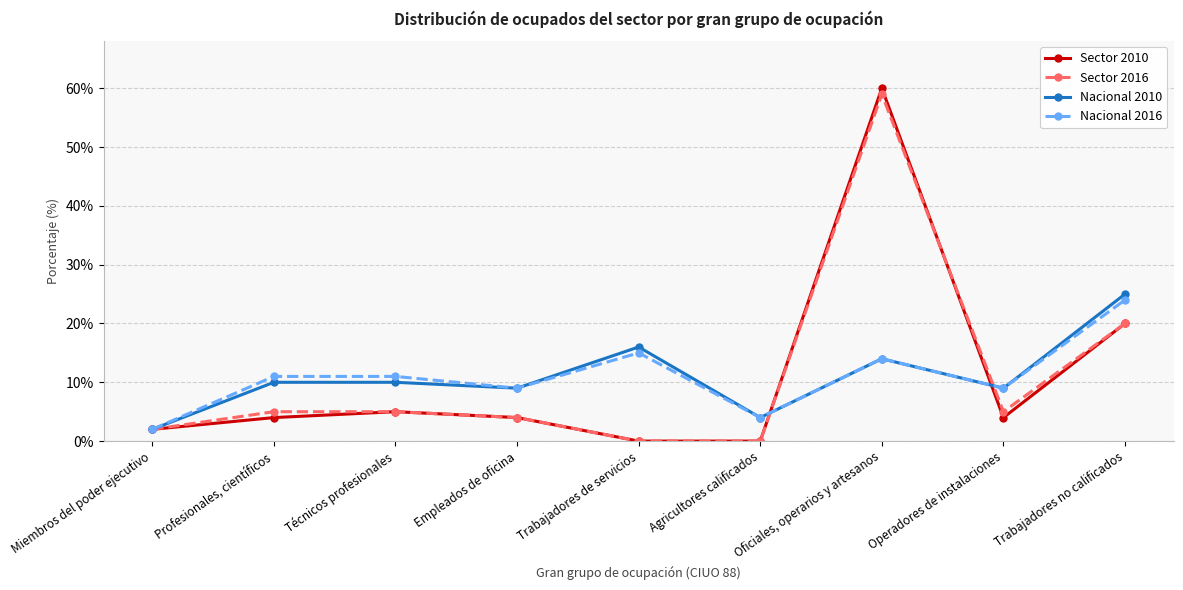

Count the number of data series in this chart.

4